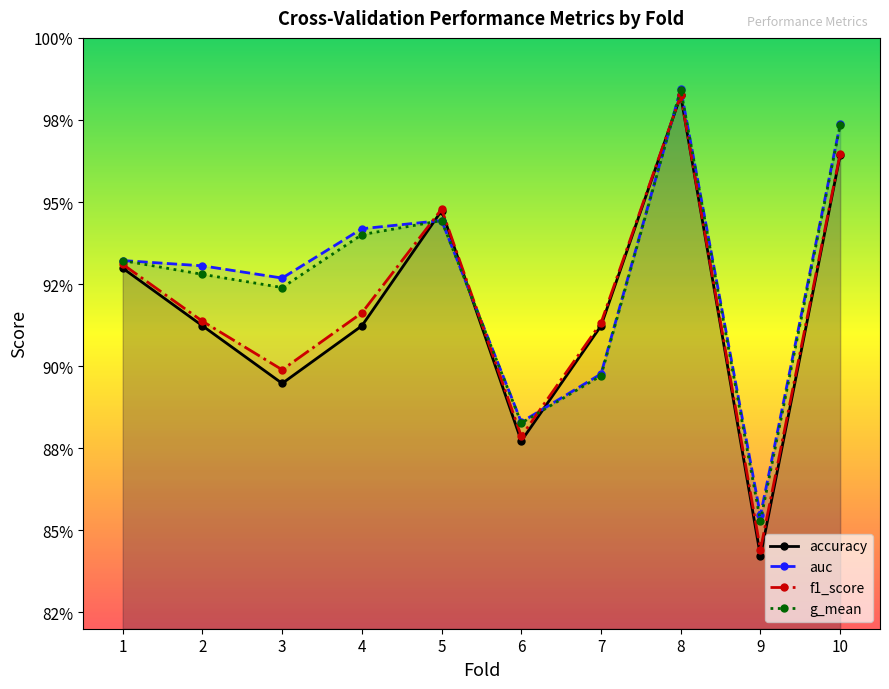

Where do f1_score and g_mean first cross each other?

4 and 5